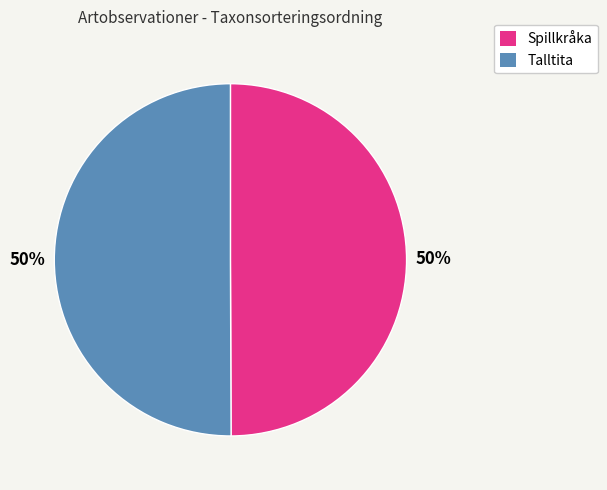

True or false: Spillkråka accounts for 43% of the total.

False